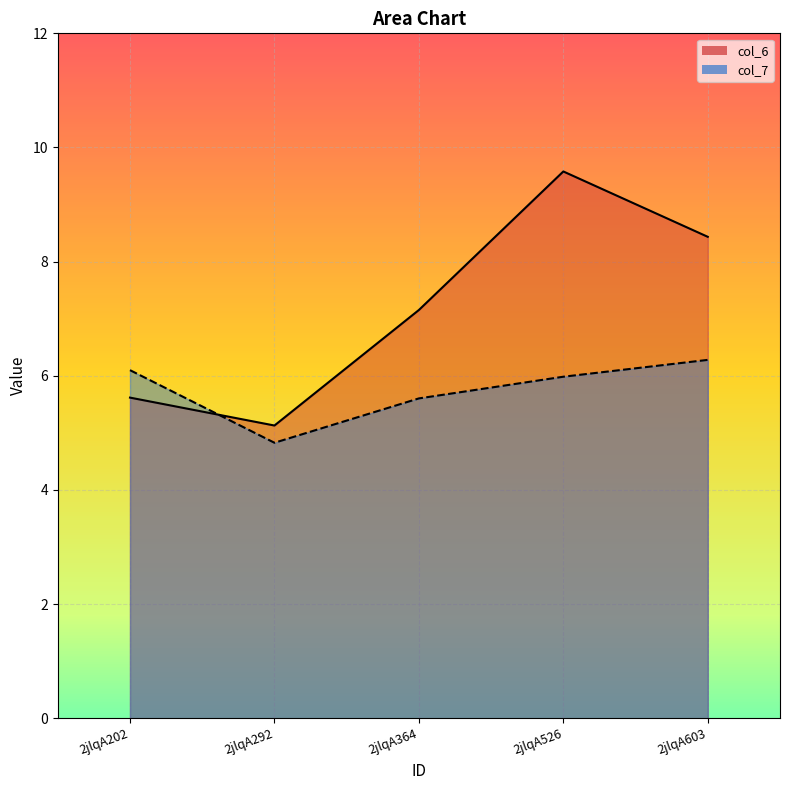

At which category does the chart reach its peak across all series?

2jlqA526